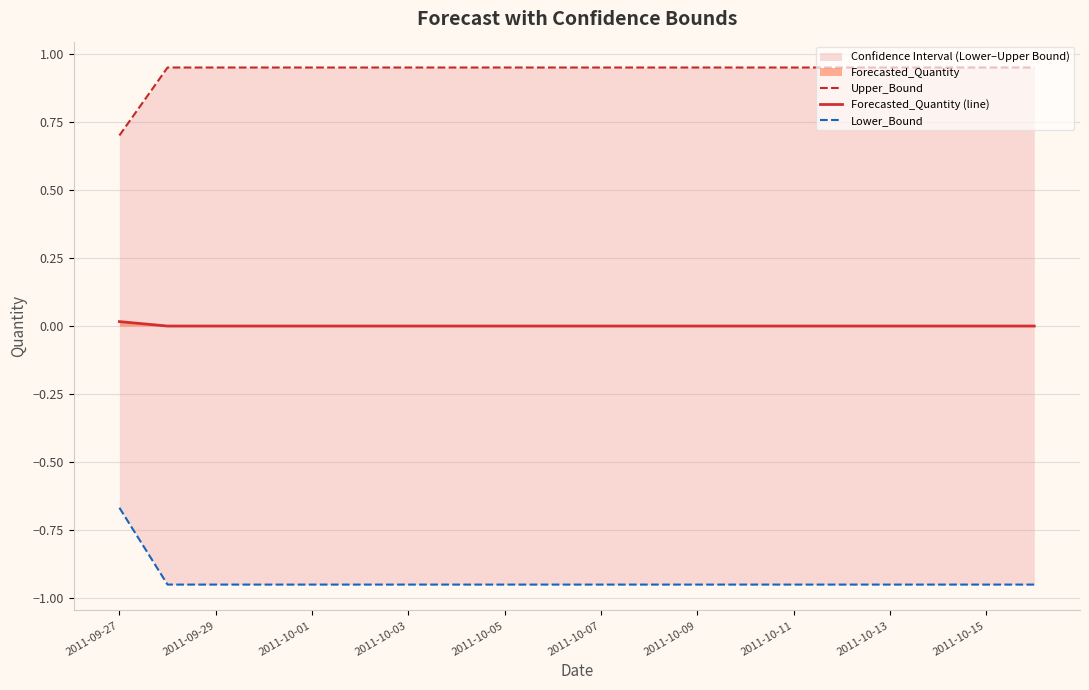

Which has a higher value, 2011-10-11 or 14?

2011-10-11